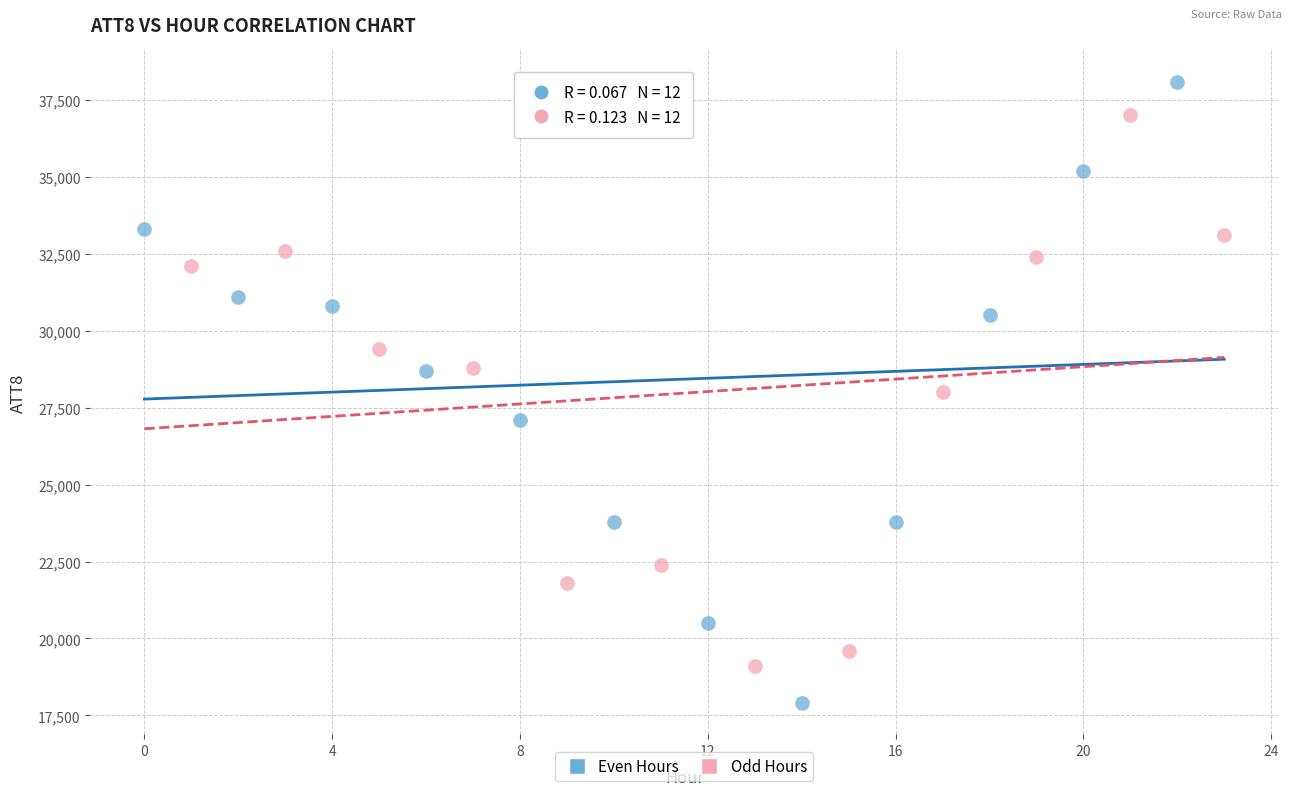

Which series has the largest Y range (max minus min)?

Even Hours